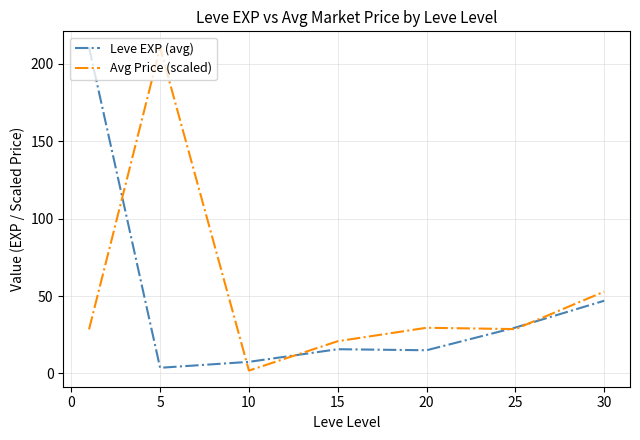

What is the highest value of the Avg Price (scaled) series?

210.7